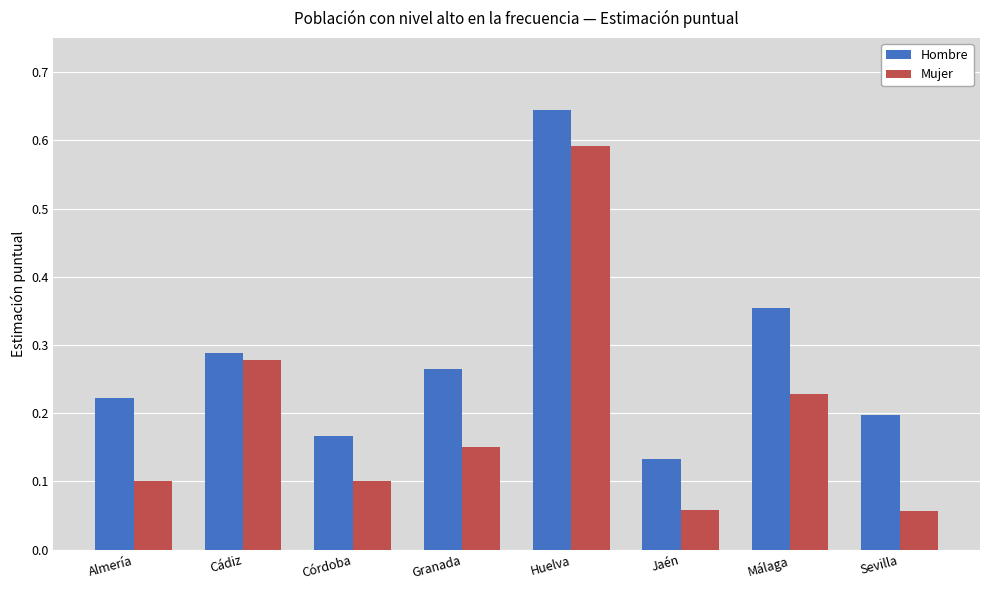

List the series in order of their overall mean, highest first.

Hombre, Mujer